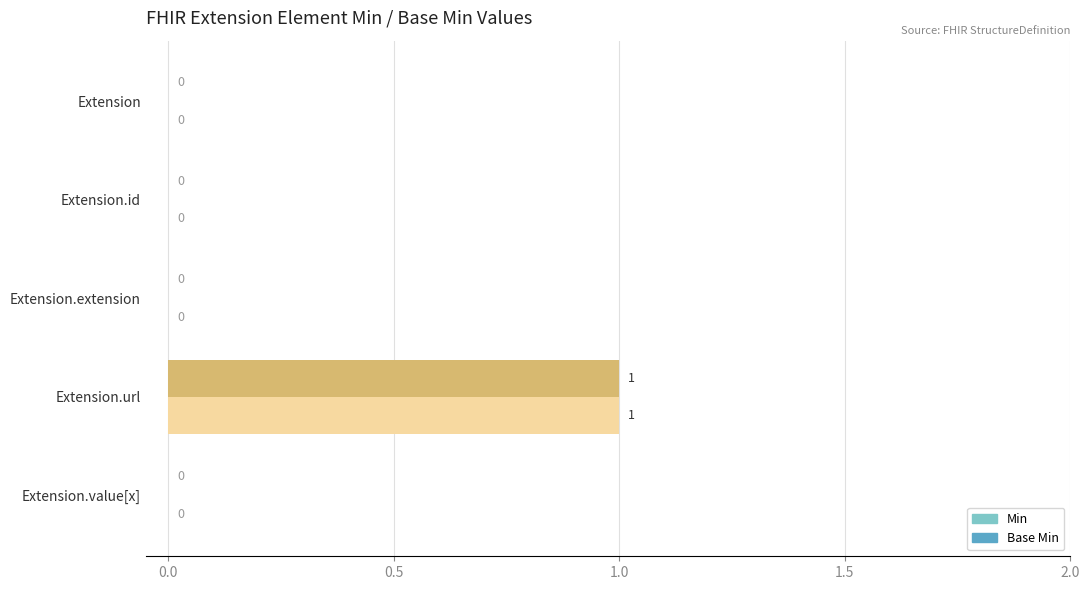

At which category is the sum across all series the highest?

Extension.url